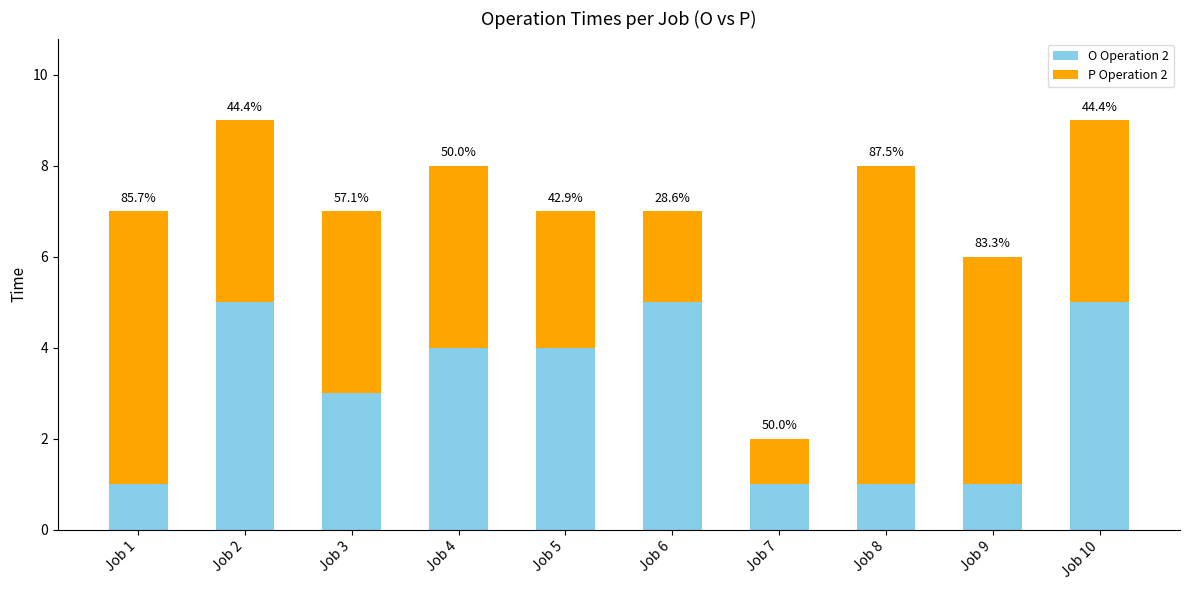

How many bars are there in total?

10